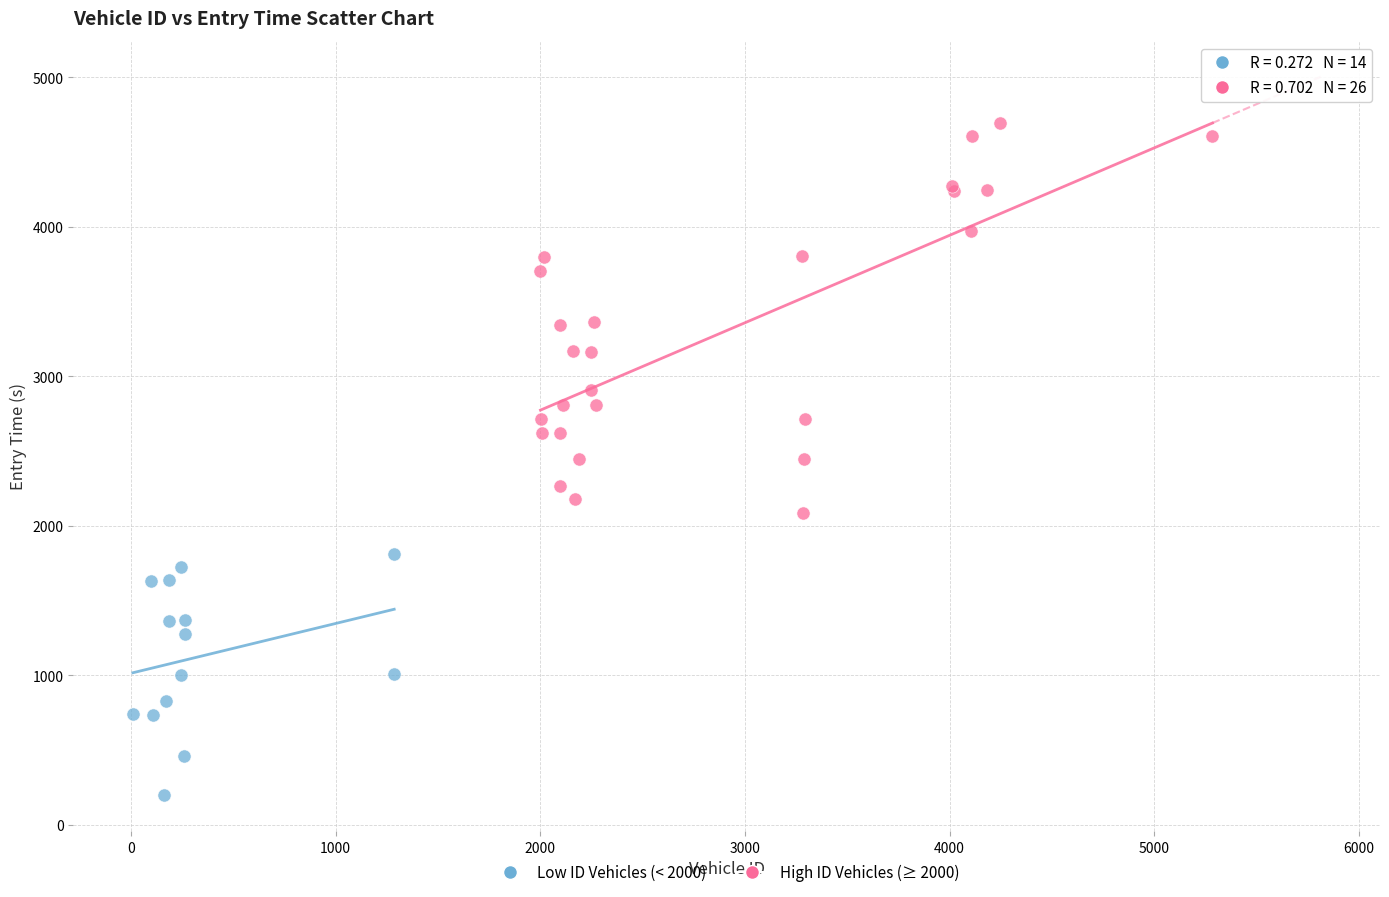

Which series reaches the maximum Y coordinate?

High ID Vehicles (≥ 2000)